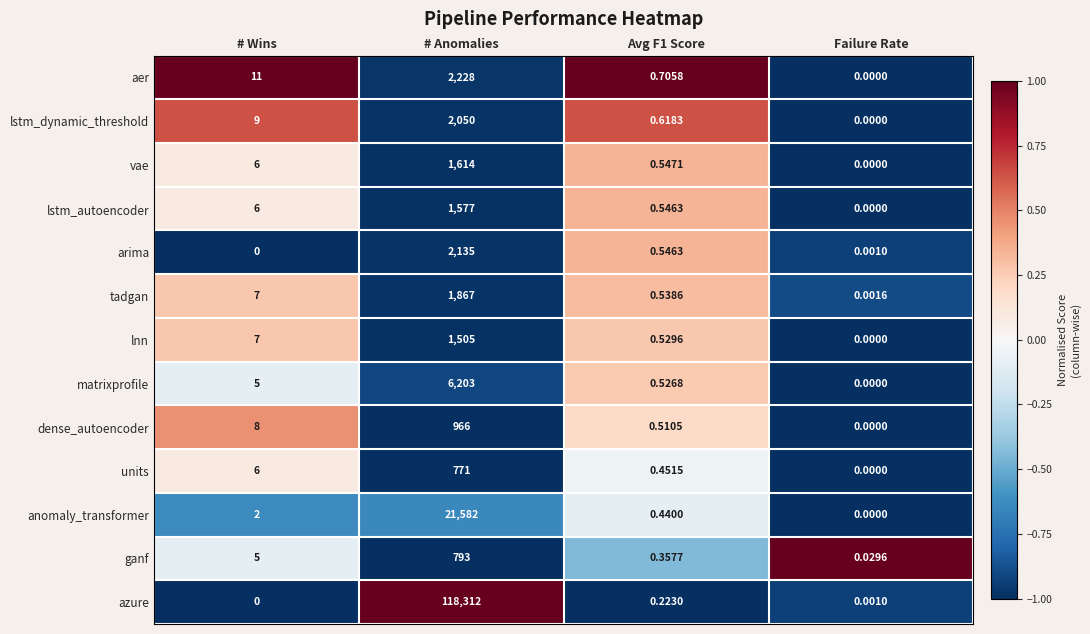

Which series has the largest range (max minus min)?

azure